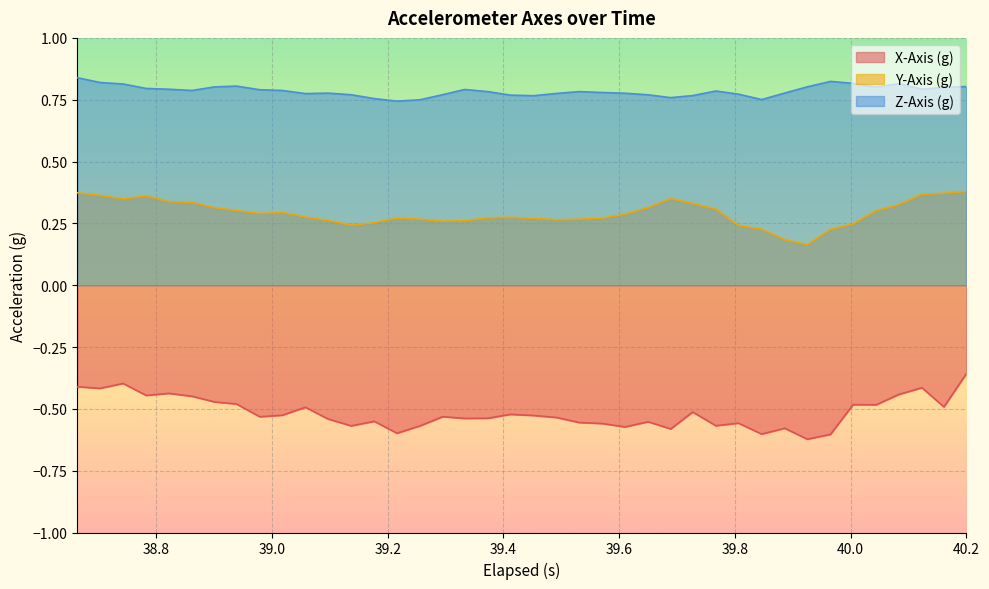

Rank the series by their maximum value, from highest to lowest.

Z-Axis (g), Y-Axis (g), X-Axis (g)